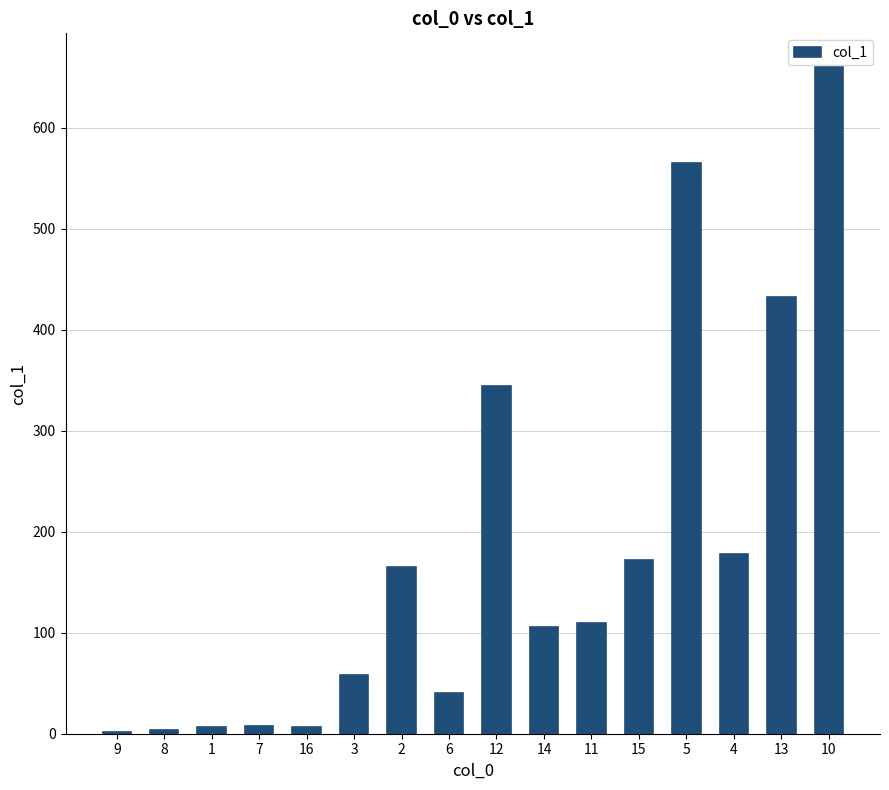

What is the smallest value displayed?

2.1